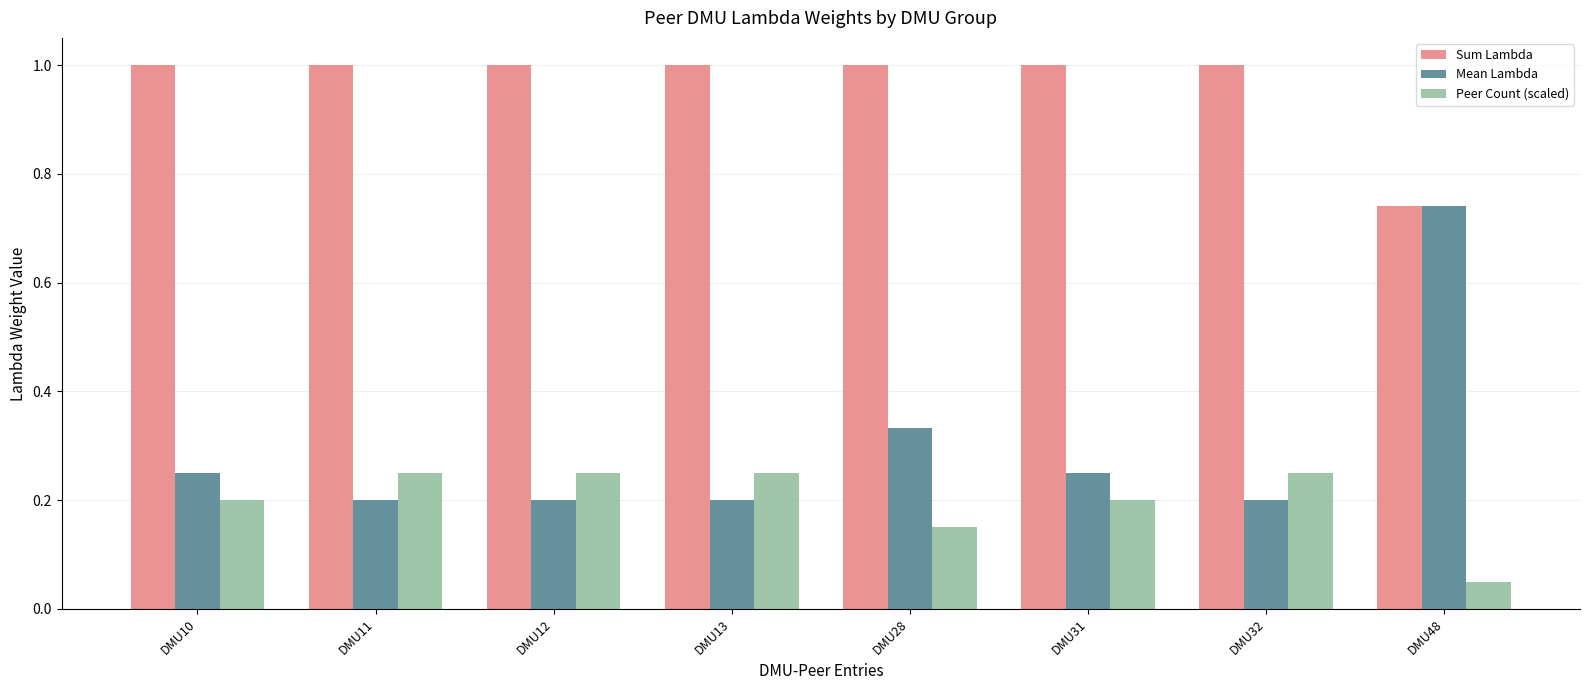

True or false: Sum Lambda has a value of 0.3 at DMU48.

False